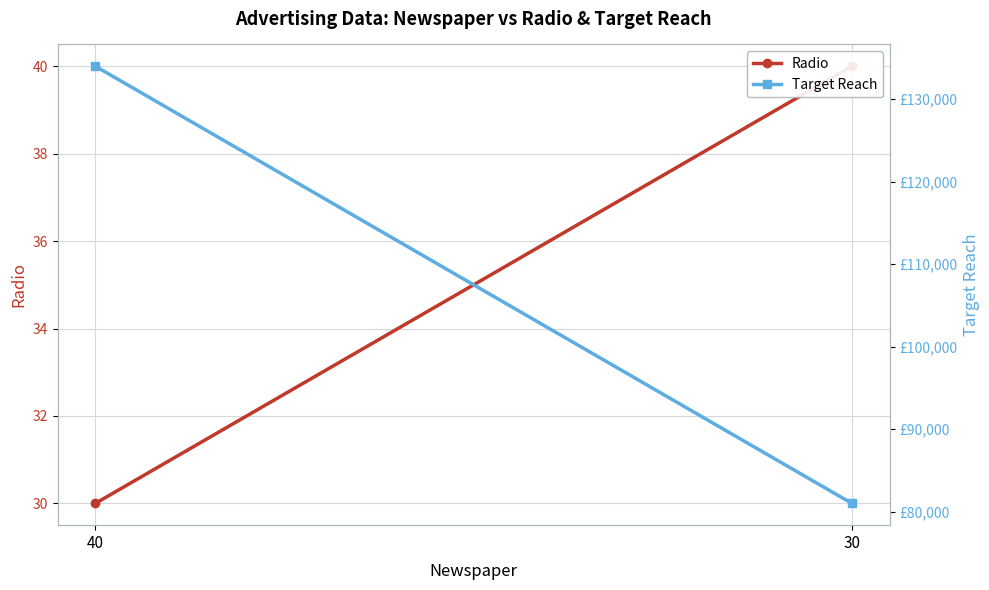

Which series has the largest range (max minus min)?

Target Reach